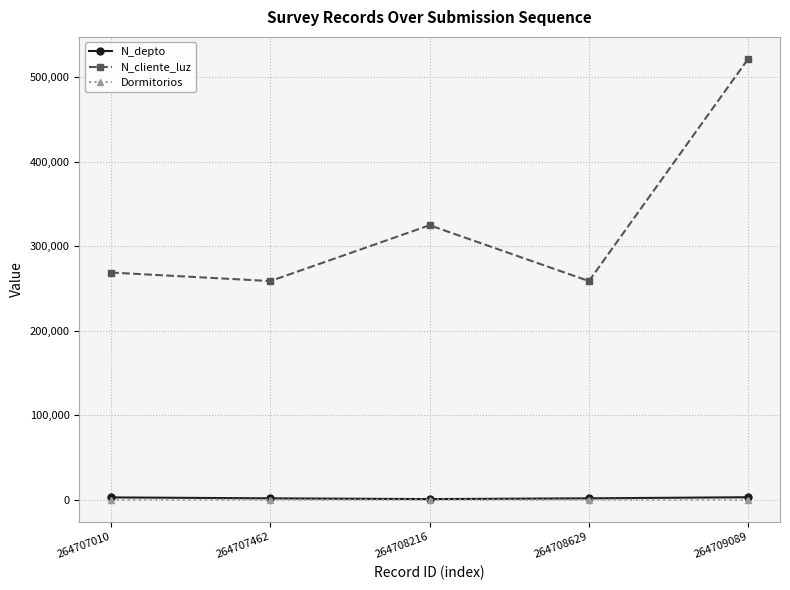

What is the average value of the N_depto series?

1814